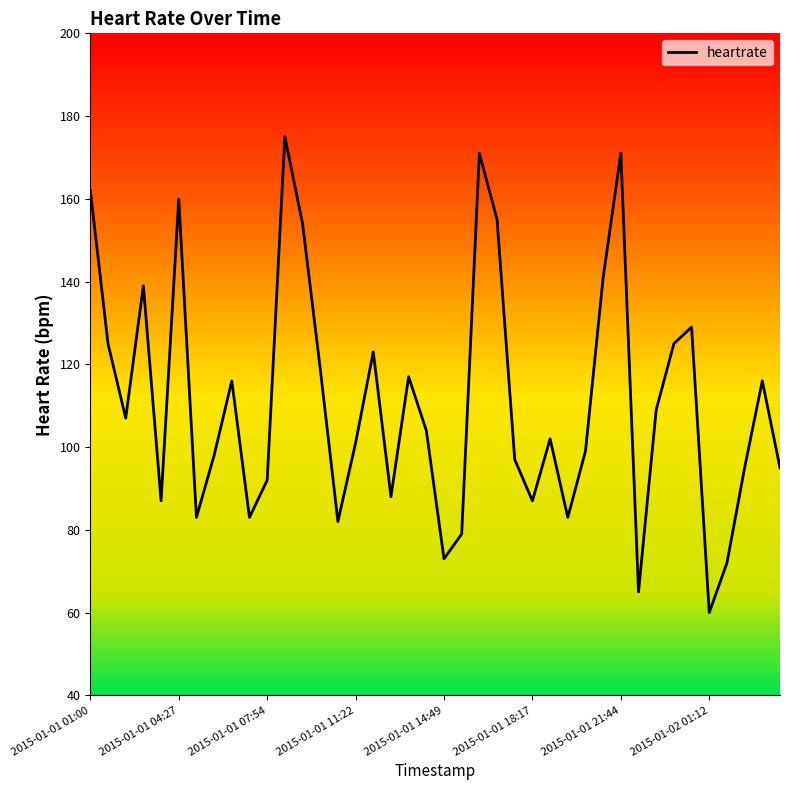

Reading right to left, transcribe all the data shown in this chart.

95	116	95	72	60	129	125	109	65	171	141	99	83	102	87	97	155	171	79	73	104	117	88	123	101	82	119	154	175	92	83	116	98	83	160	87	139	107	125	162